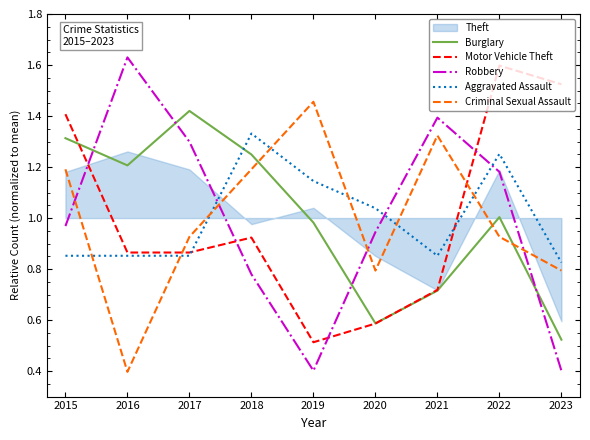

What is the value of the Robbery point at the 3rd from the left?

1.3